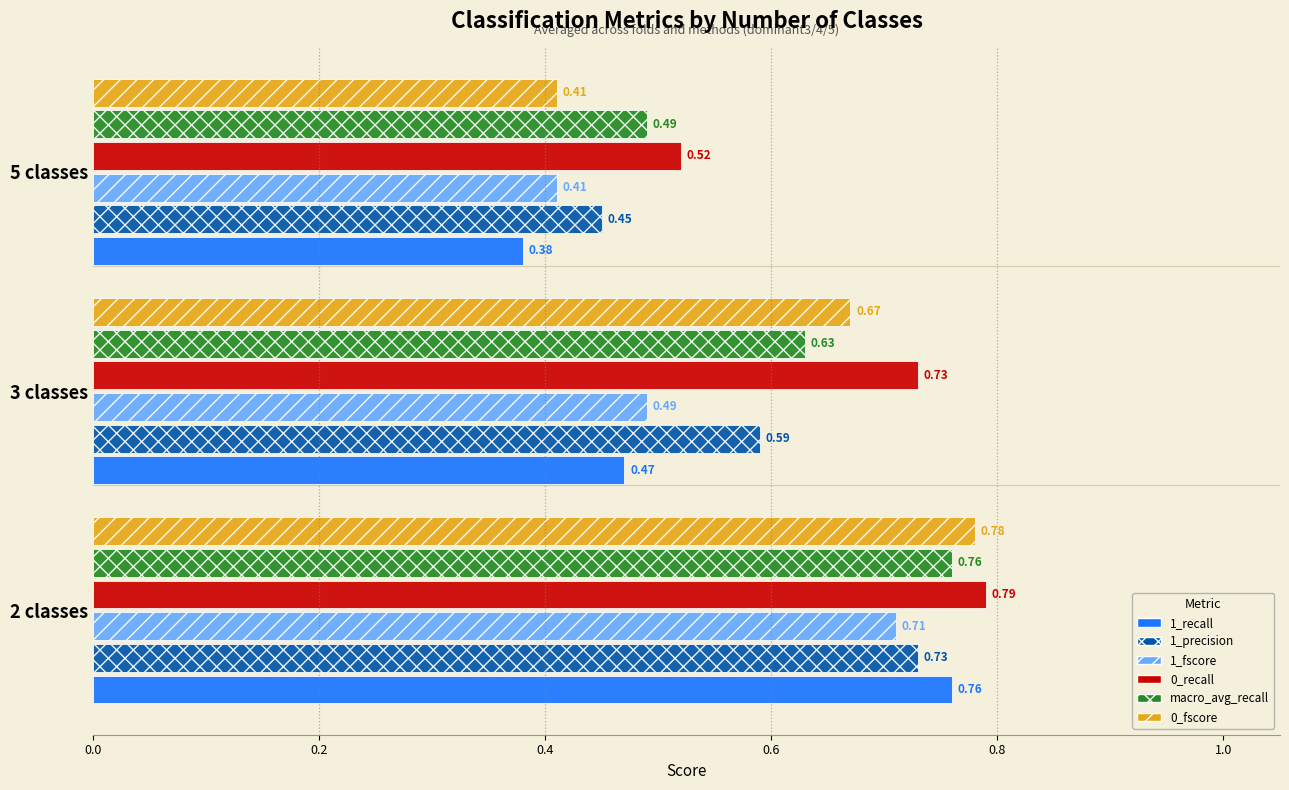

Which series has the largest total across all categories?

0_recall